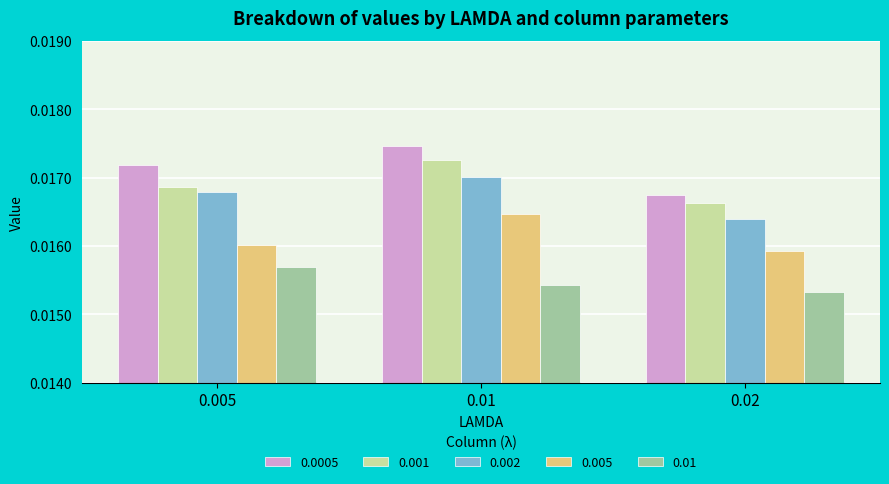

How many bars are there in total?

15